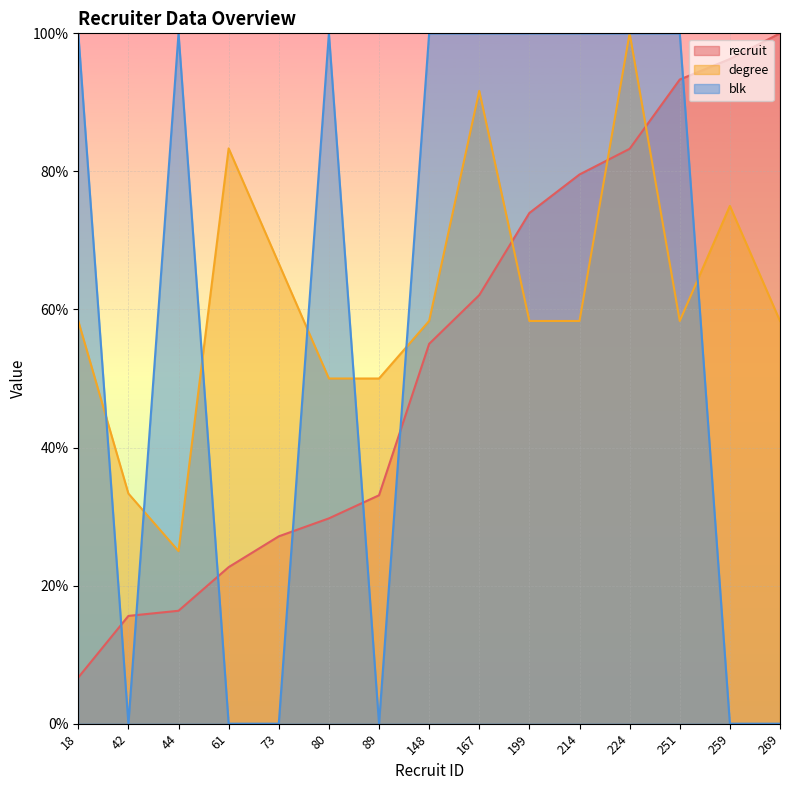

What is the sum of the recruit values at 18 and 224?

90.0